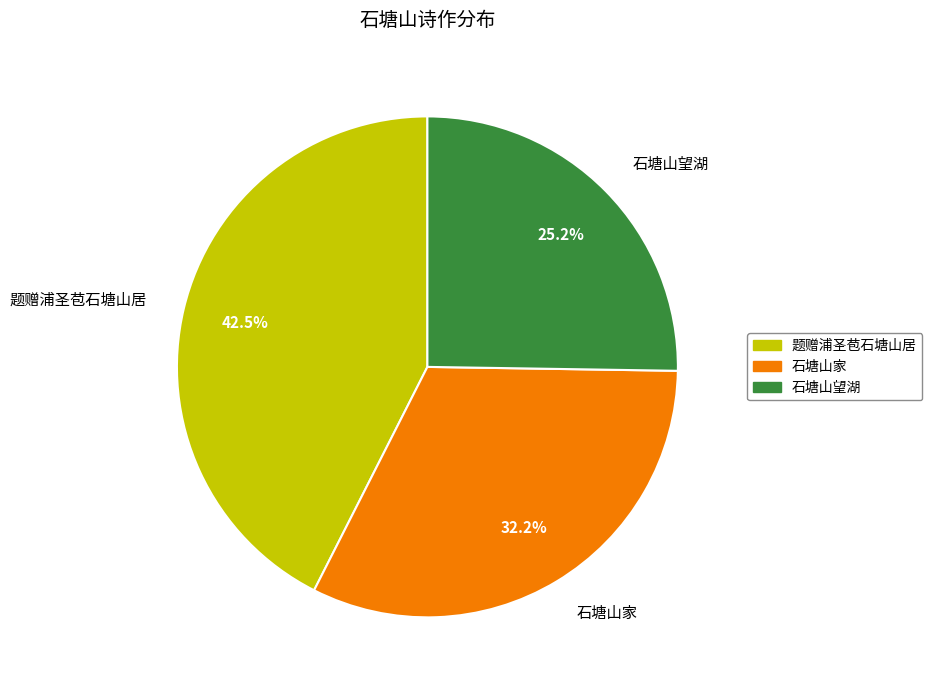

Is it true that 石塘山家 is 38% of the pie?

False